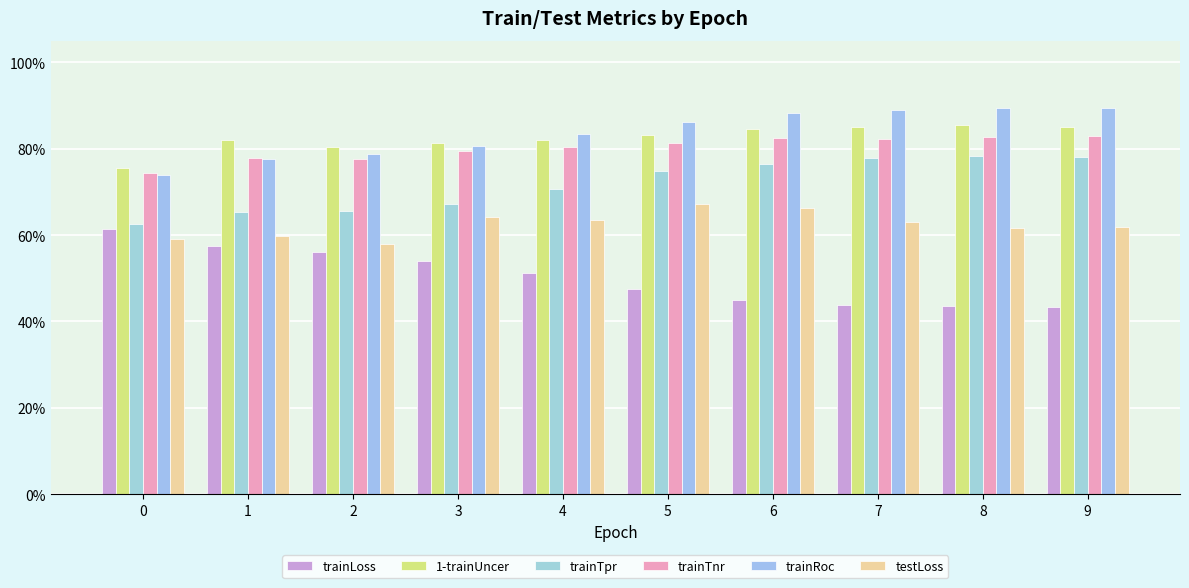

Read the trainTnr value at 8.

0.8